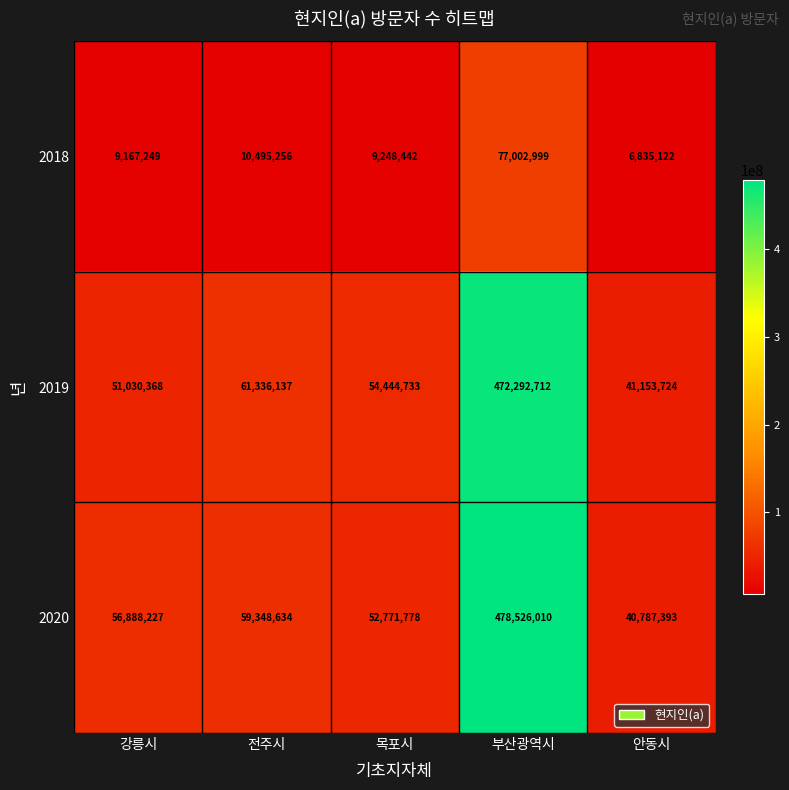

What is the difference between the maximum and minimum values in the 2018 series?

70167877